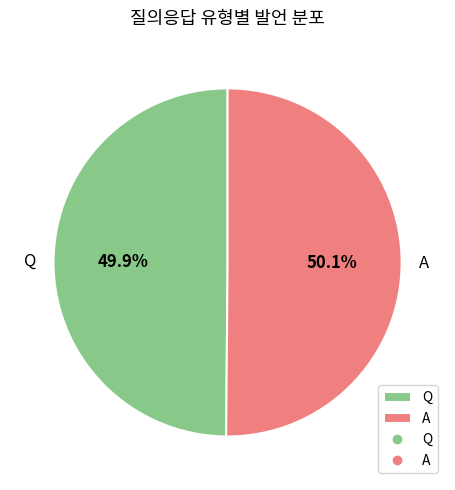

Is there a majority slice in this chart?

Yes